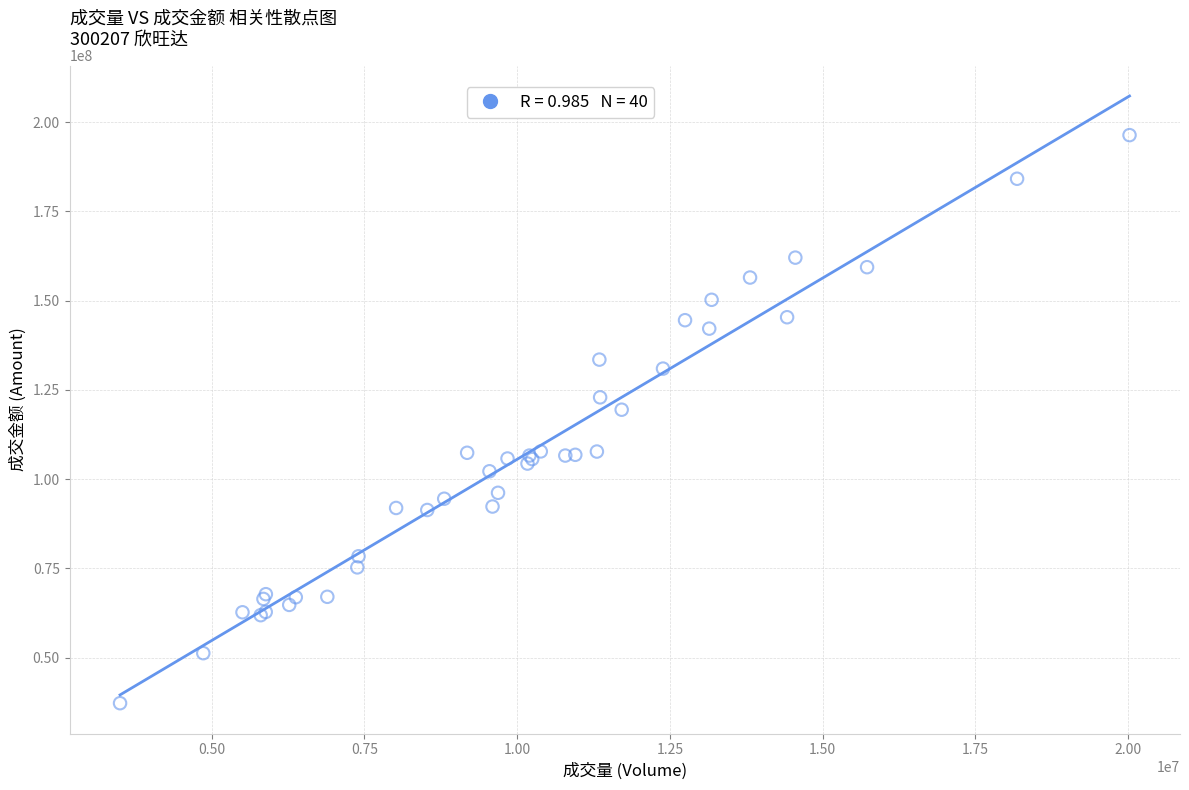

What Y value in the scatter plot is closest to 116806100?

119454827.4